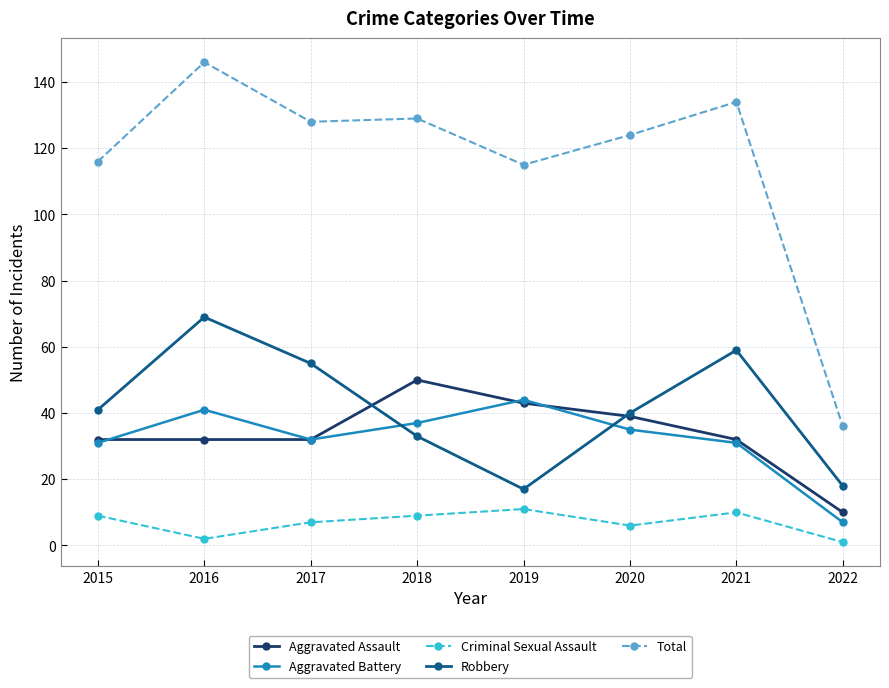

Reading left to right, list all the values displayed in this chart.

Aggravated Assault: 2015=32	2016=32	2017=32	2018=50	2019=43	2020=39	2021=32	2022=10
Aggravated Battery: 2015=31	2016=41	2017=32	2018=37	2019=44	2020=35	2021=31	2022=7
Criminal Sexual Assault: 2015=9	2016=2	2017=7	2018=9	2019=11	2020=6	2021=10	2022=1
Robbery: 2015=41	2016=69	2017=55	2018=33	2019=17	2020=40	2021=59	2022=18
Total: 2015=116	2016=146	2017=128	2018=129	2019=115	2020=124	2021=134	2022=36